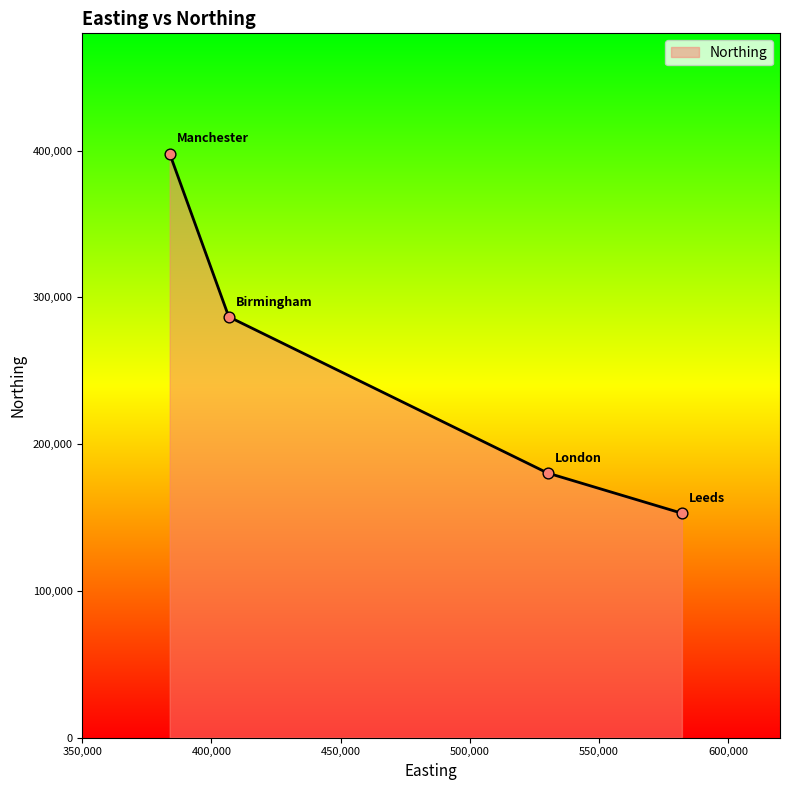

What is the minimum value shown in the chart?

152953